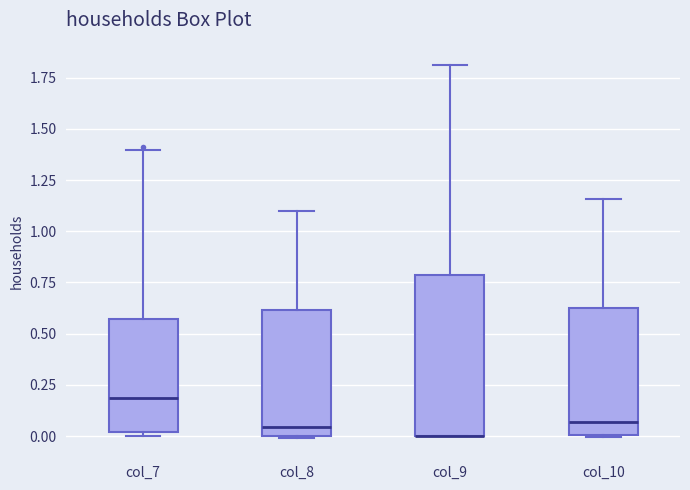

Which box is the tallest, from its lower edge to its upper edge?

col_9